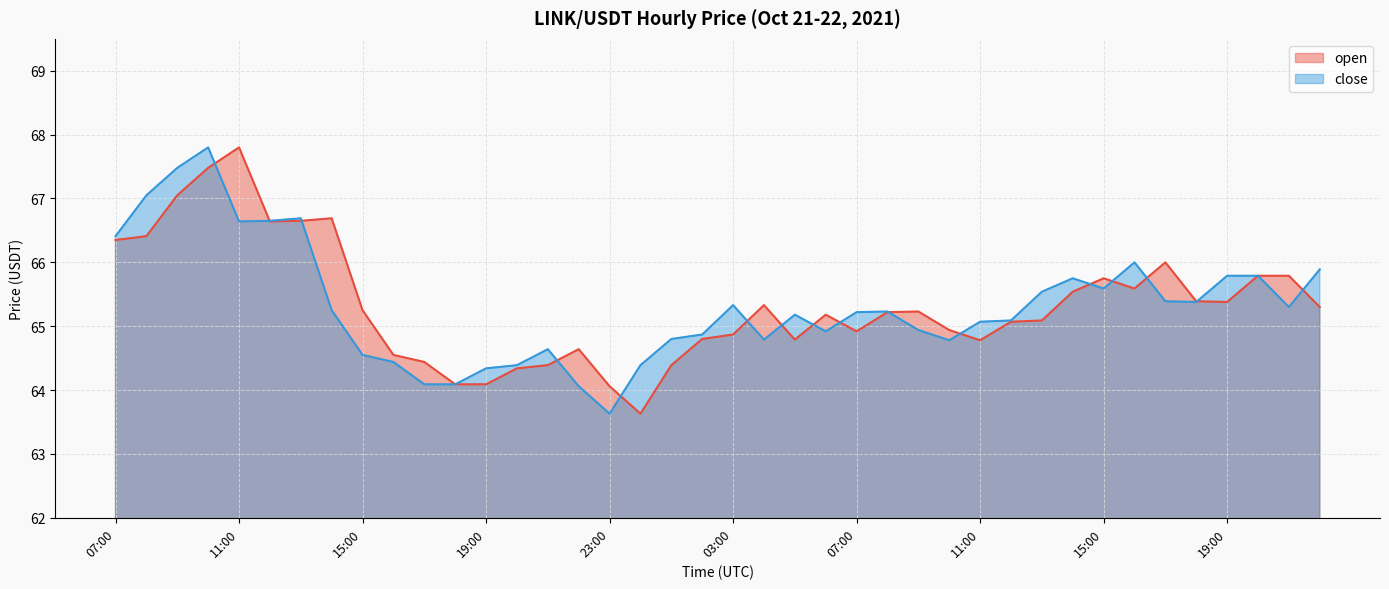

Where does the close series first go above 65?

07:00